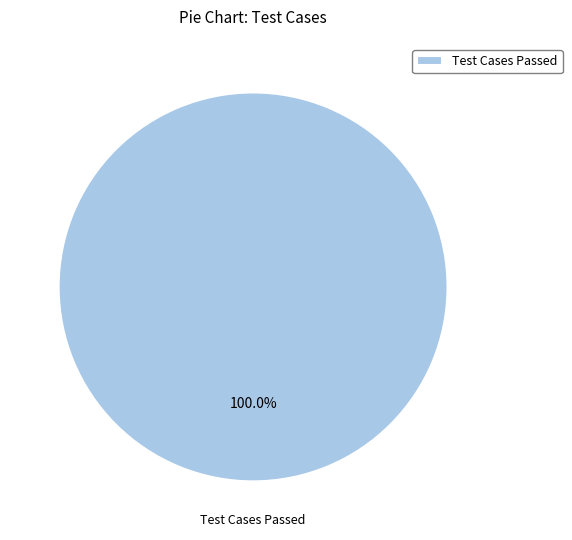

Rank the categories by value from lowest to highest.

Test Cases Passed